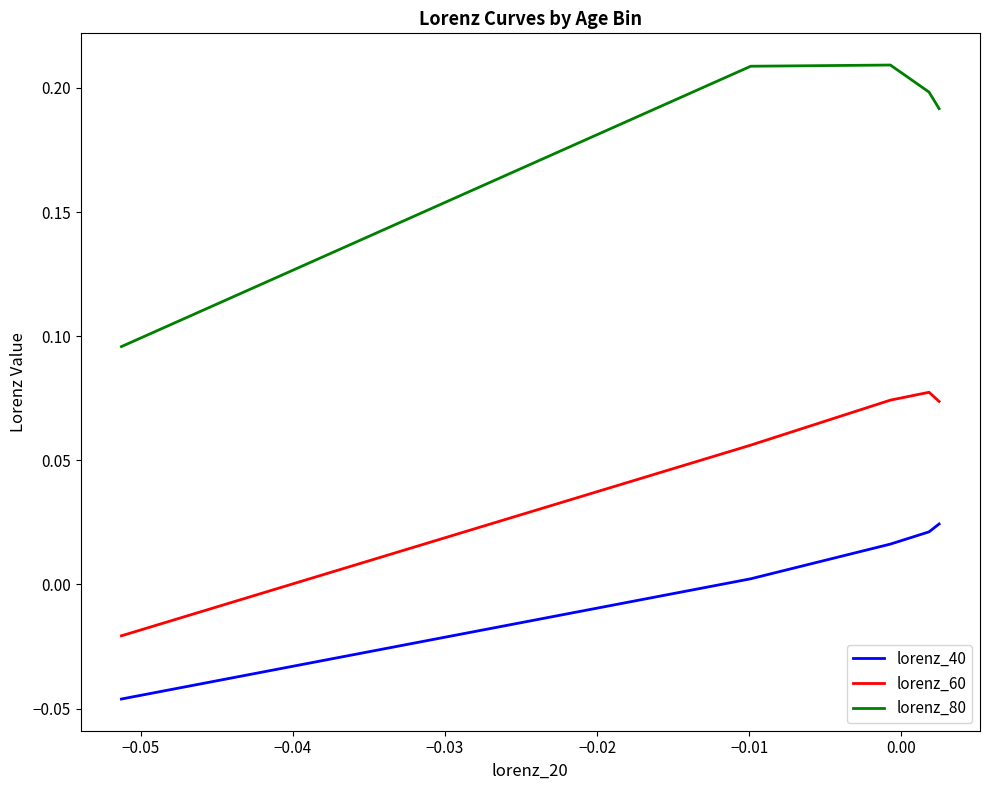

How many series are shown in this chart?

3